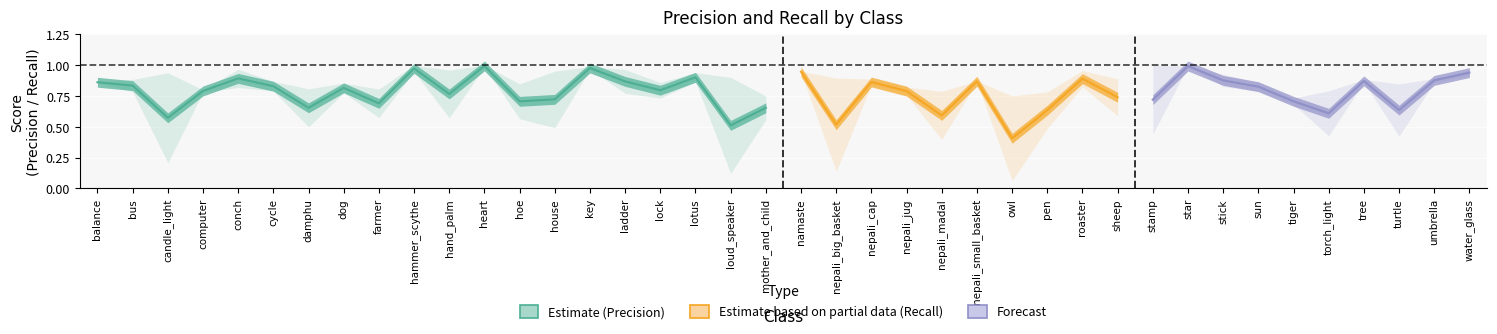

What is the difference between the Recall values at 17 and 3?

0.1